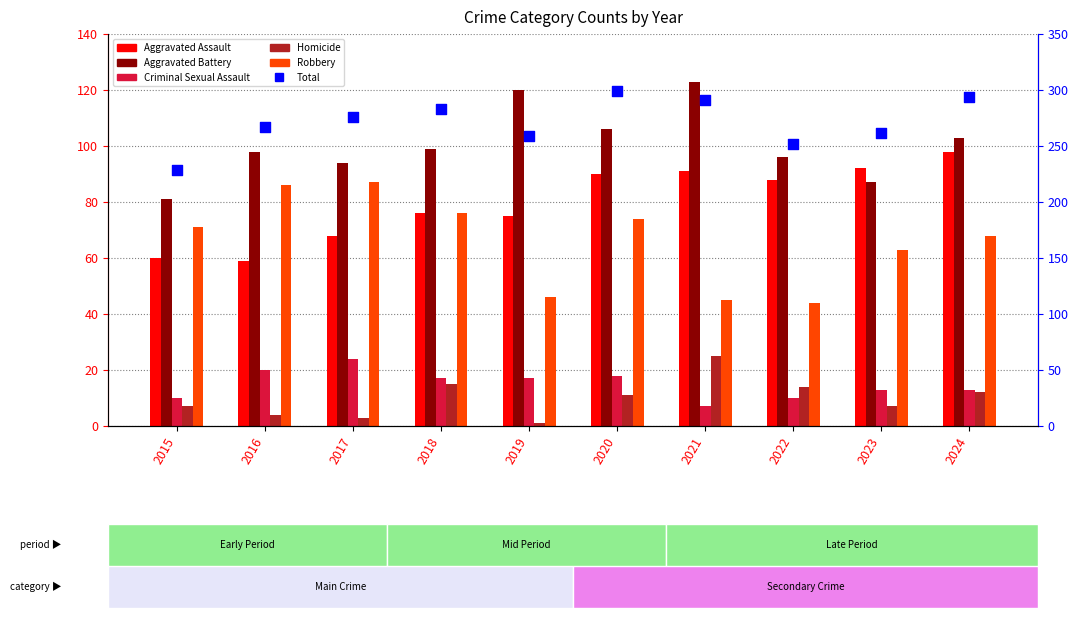

At how many categories does at least one series exceed 177?

10